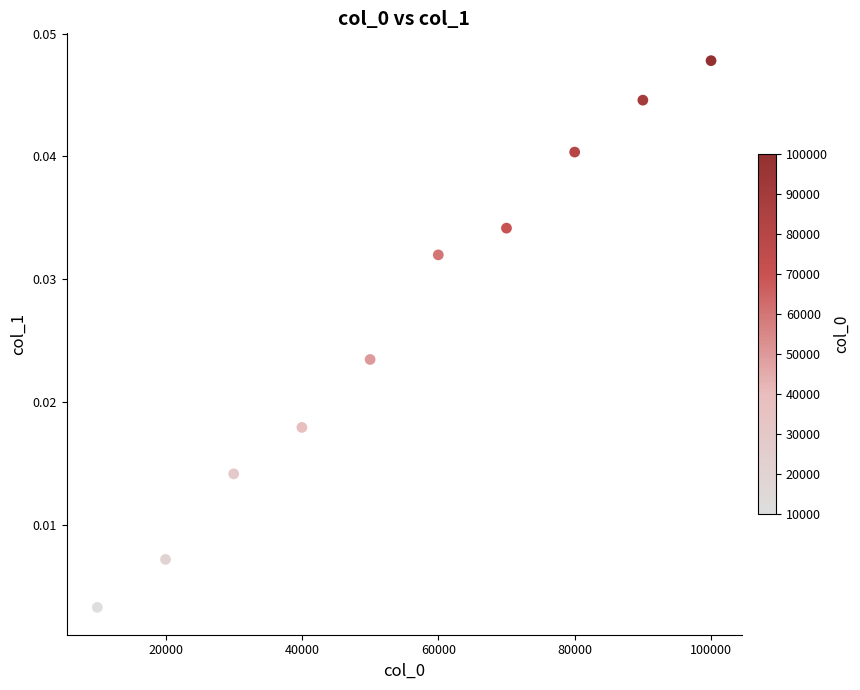

What is the average X value?

55000.0